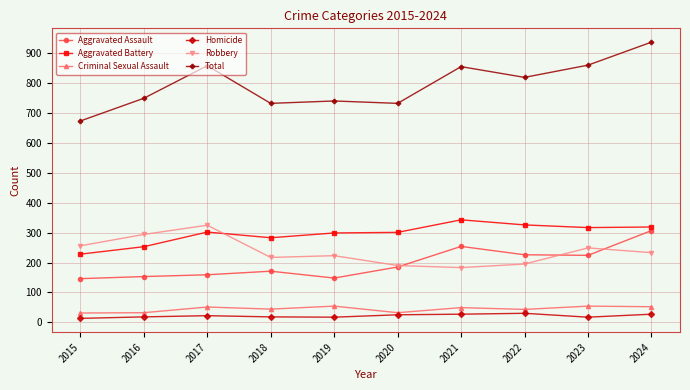

Which series has the widest spread of values?

Total